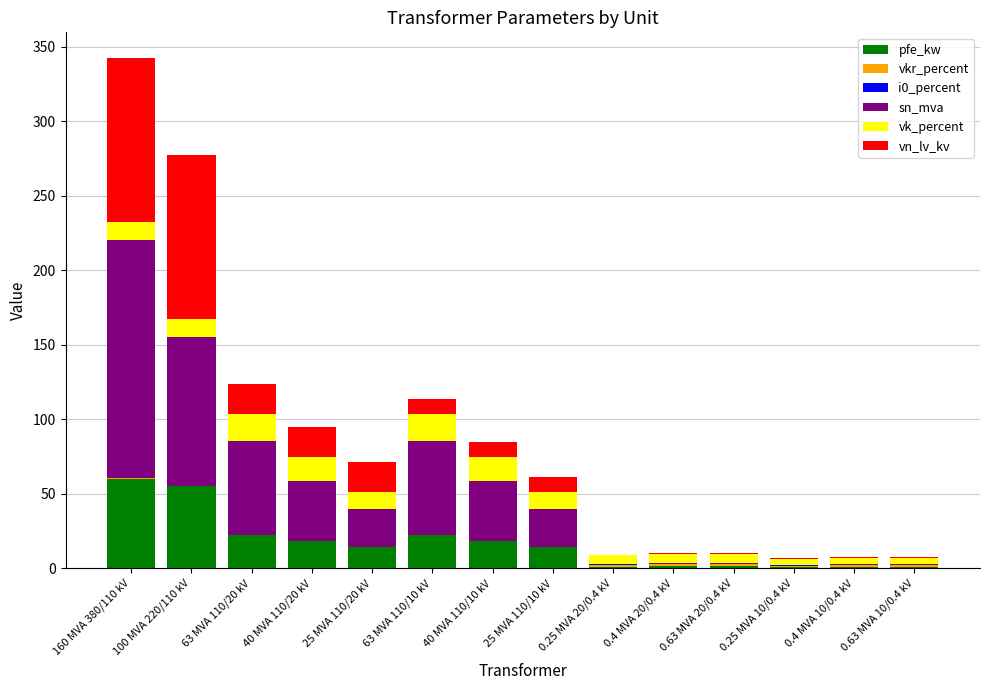

What is the sum of all pfe_kw values?

229.5